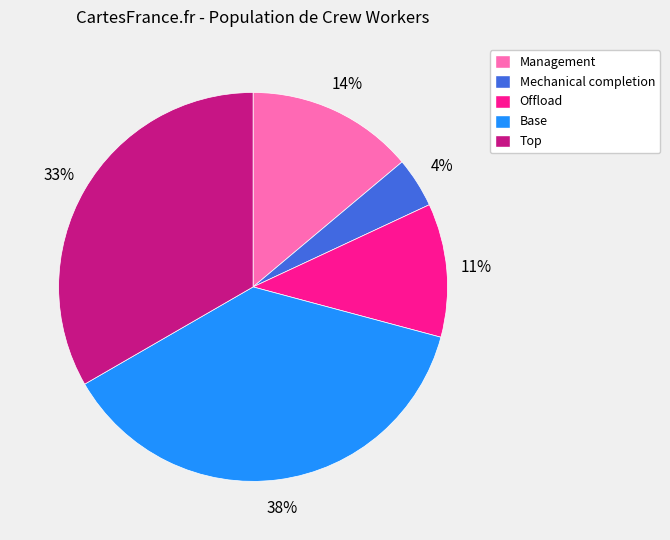

What is the smallest slice in the pie chart?

Mechanical completion